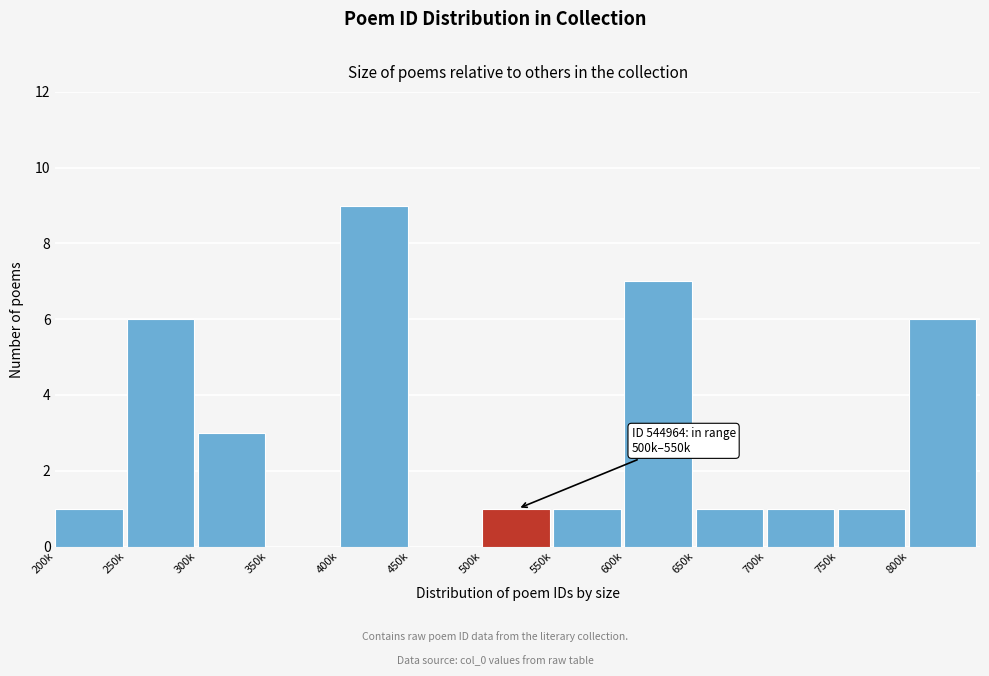

Reading left to right, extract all data points from this chart.

200k=1	250k=6	300k=3	350k=0	400k=9	450k=0	500k=1	550k=1	600k=7	650k=1	700k=1	750k=1	800k=6